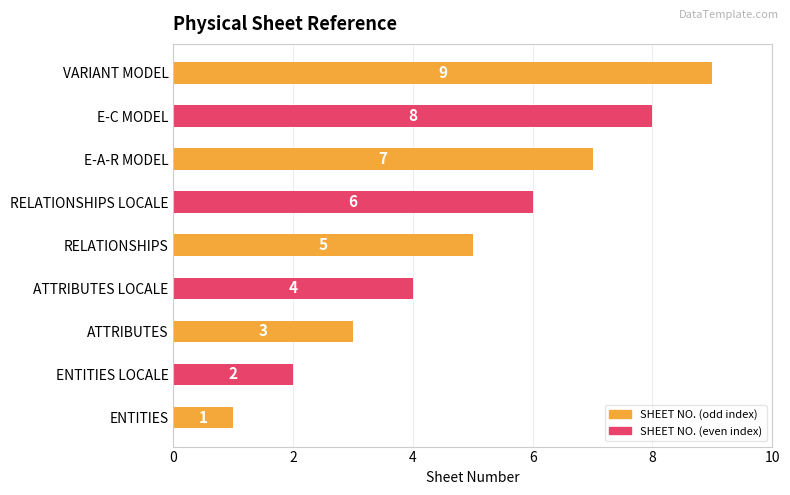

Rank the categories by value from lowest to highest.

ENTITIES, ENTITIES LOCALE, ATTRIBUTES, ATTRIBUTES LOCALE, RELATIONSHIPS, RELATIONSHIPS LOCALE, E-A-R MODEL, E-C MODEL, VARIANT MODEL